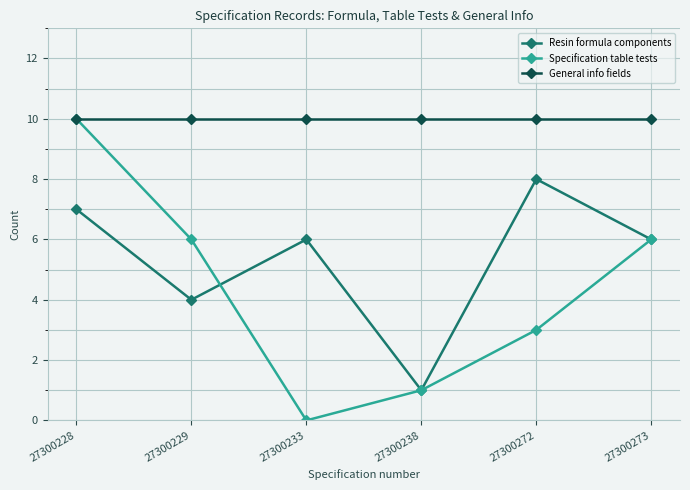

Which series has the largest total across all categories?

General info fields